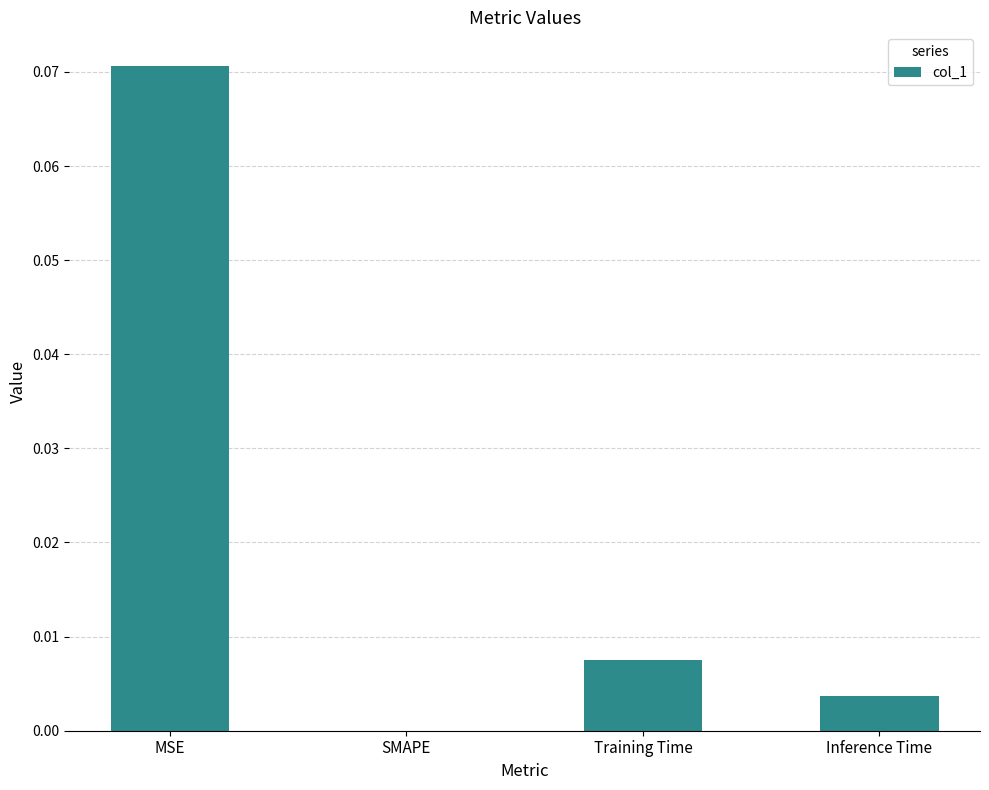

True or false: the data shows 0.0 at Inference Time.

True